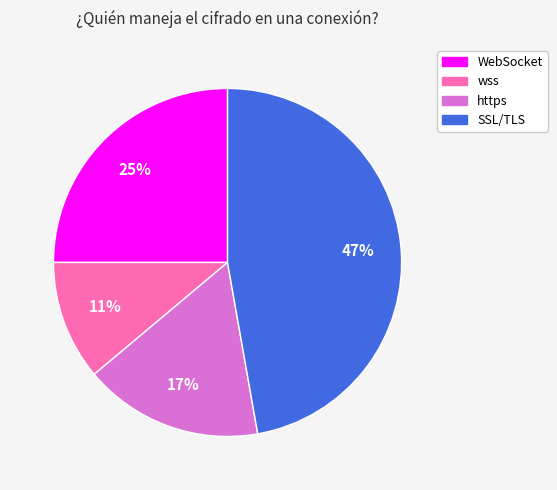

Combined, do wss and https account for over 50%?

No